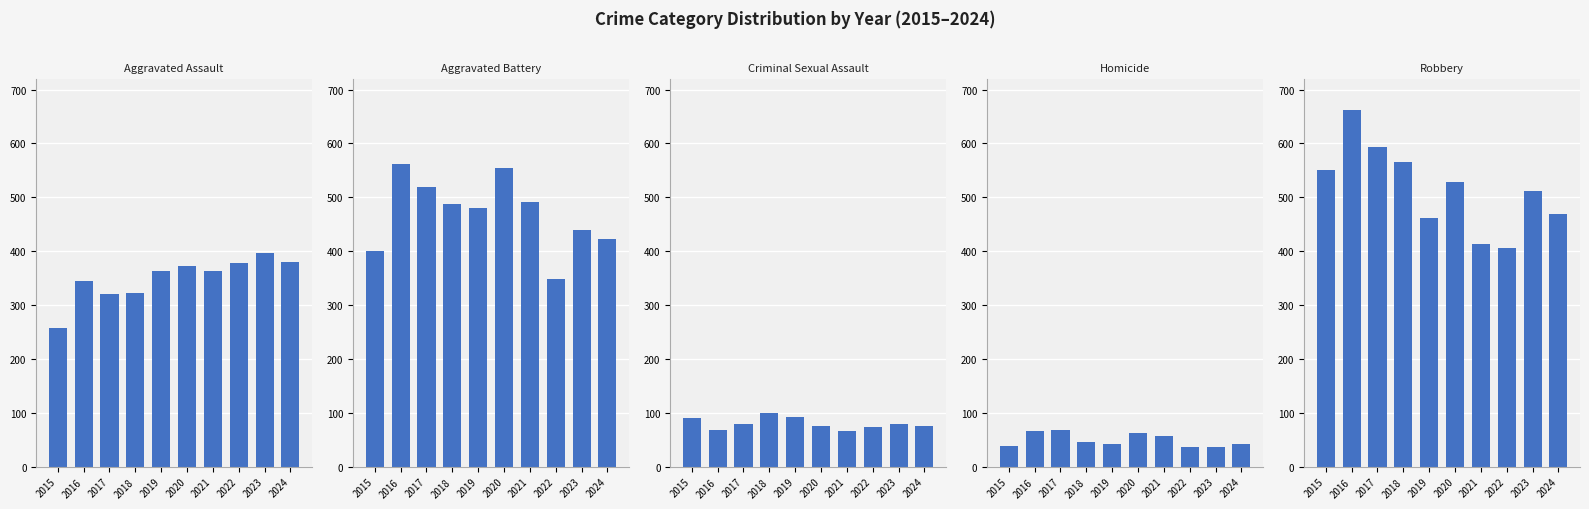

Which series has the widest spread of values?

Robbery